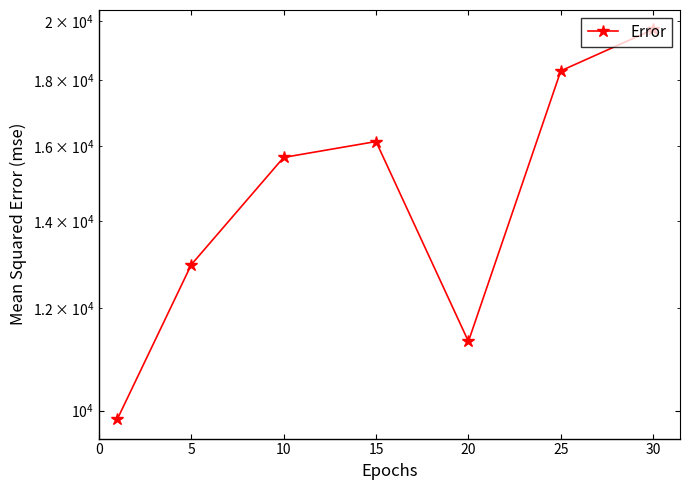

The value at 25 is 4366.7. True or false?

False